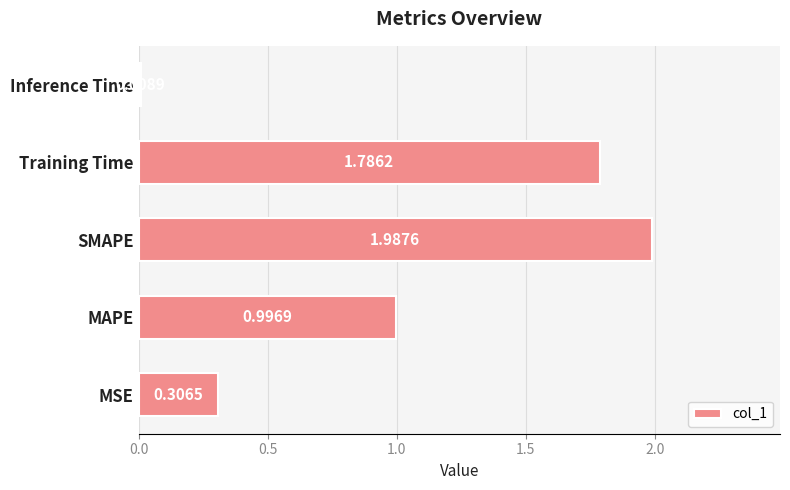

Are the bars grouped side by side (vs. stacked)?

No